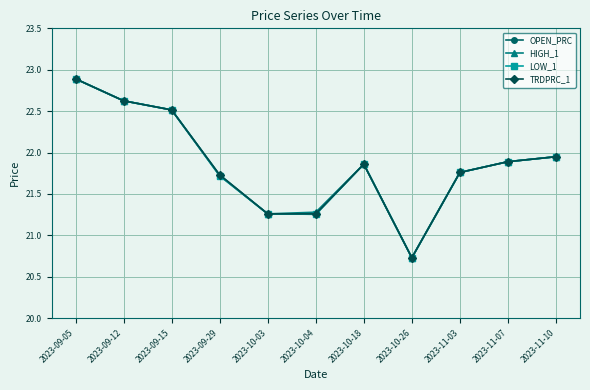

How many data points in TRDPRC_1 are less than 21?

1